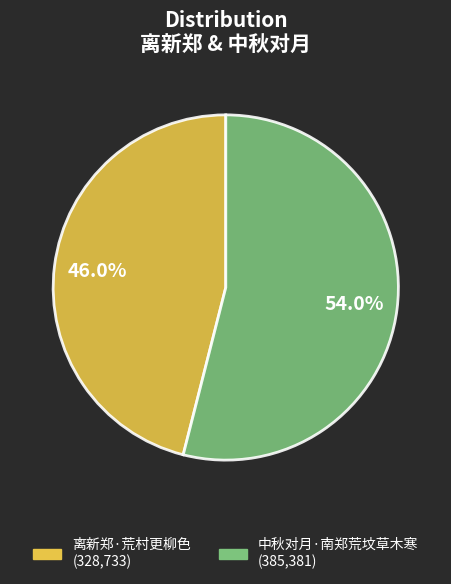

Which slice is the smallest?

离新郑·荒村更柳色